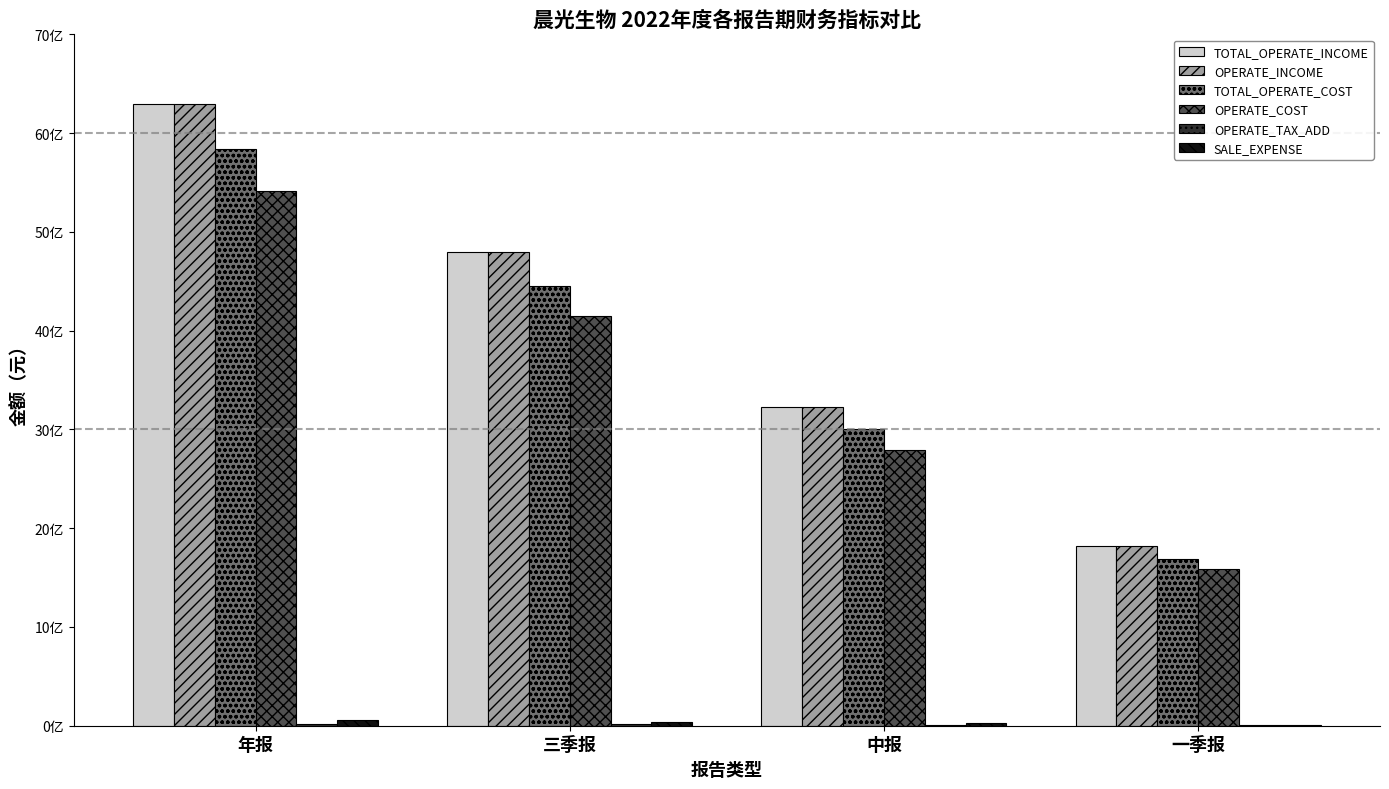

What is the difference between the highest and lowest values at 中报?

3218945712.1